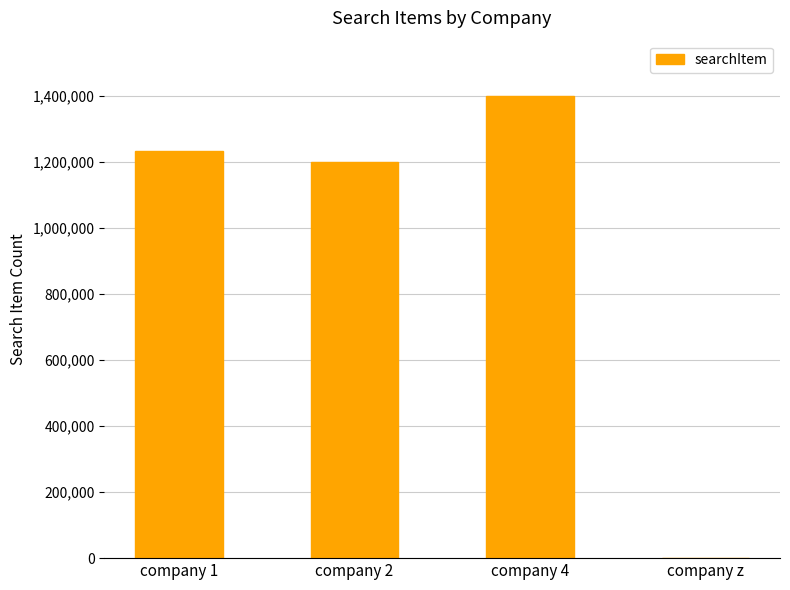

The value at company 4 is 1400000. True or false?

True